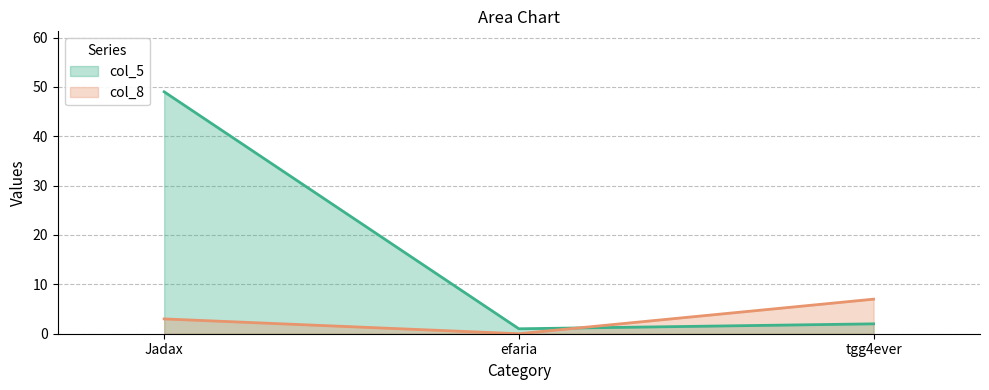

What is the greatest value displayed?

49